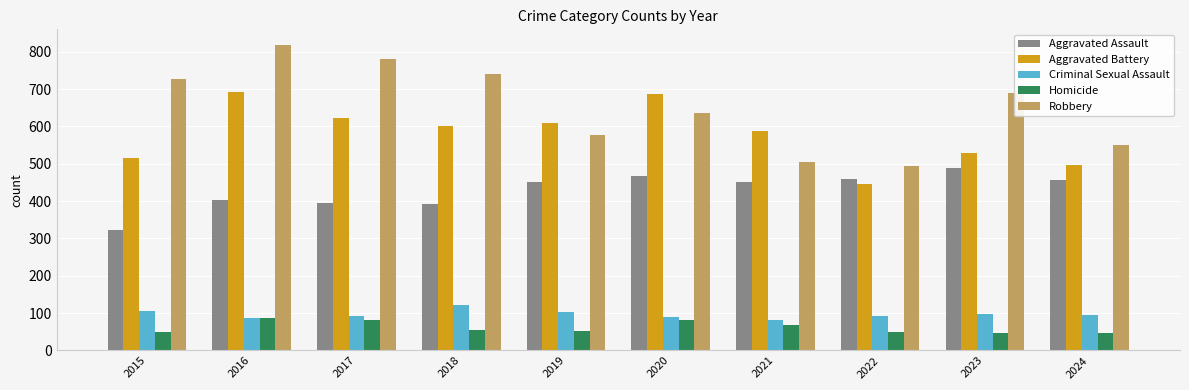

Is the value of Criminal Sexual Assault at 2022 greater than the value of Robbery at 2018?

No